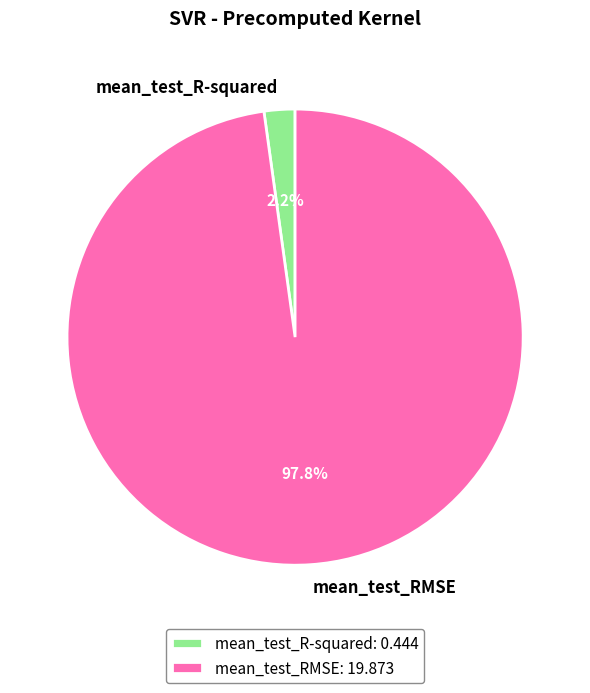

How many slices are in this pie chart?

2